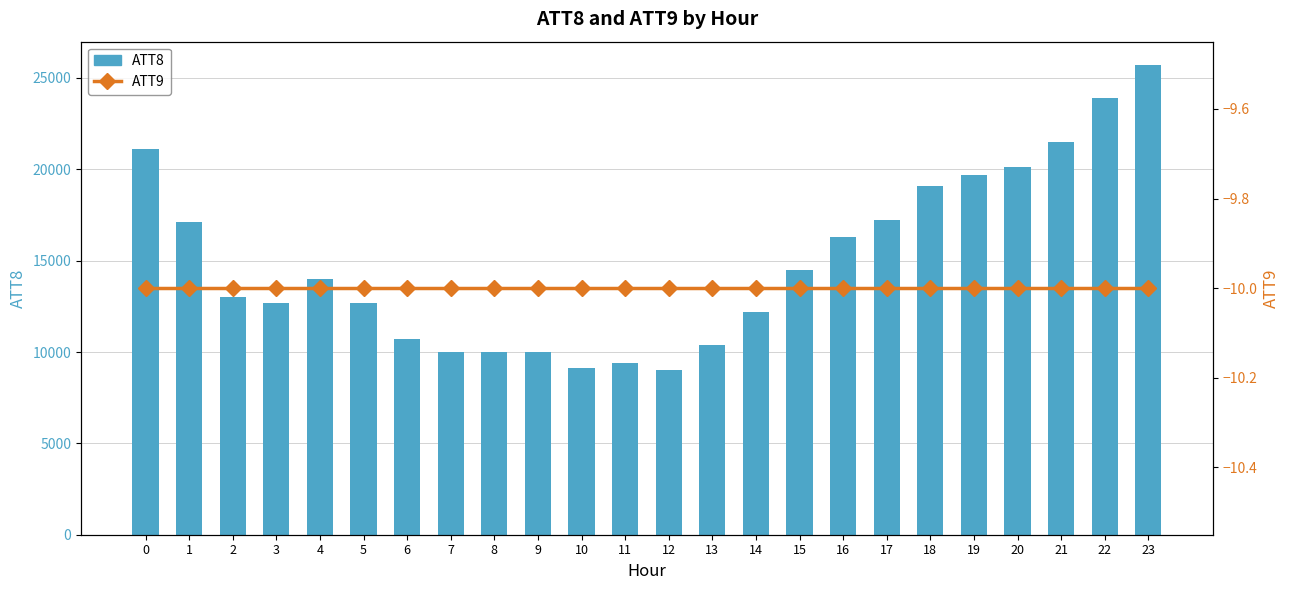

Which series has the largest total across all categories?

ATT8